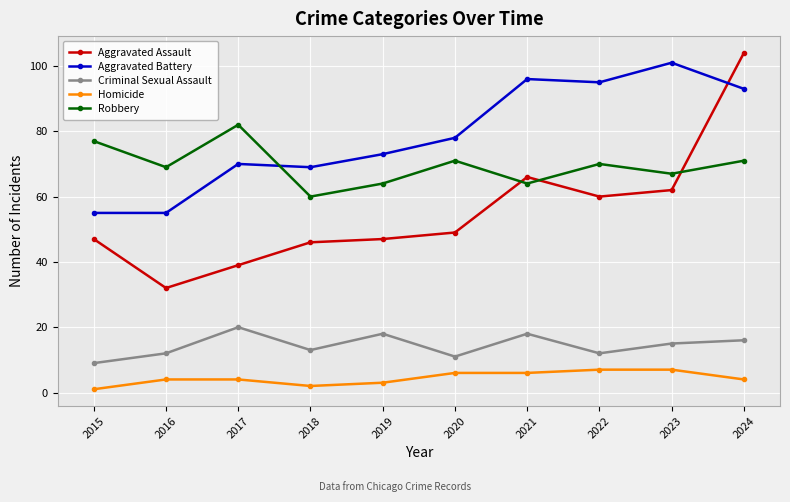

Which series has the largest total across all categories?

Aggravated Battery